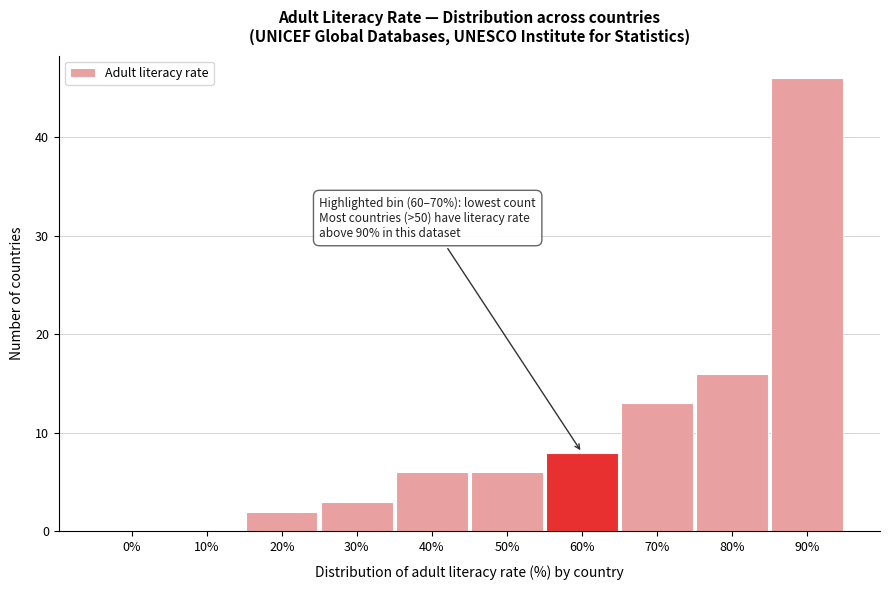

Reading left to right, extract all data points from this chart.

0%=0	10%=0	20%=2	30%=3	40%=6	50%=6	60%=8	70%=13	80%=16	90%=46